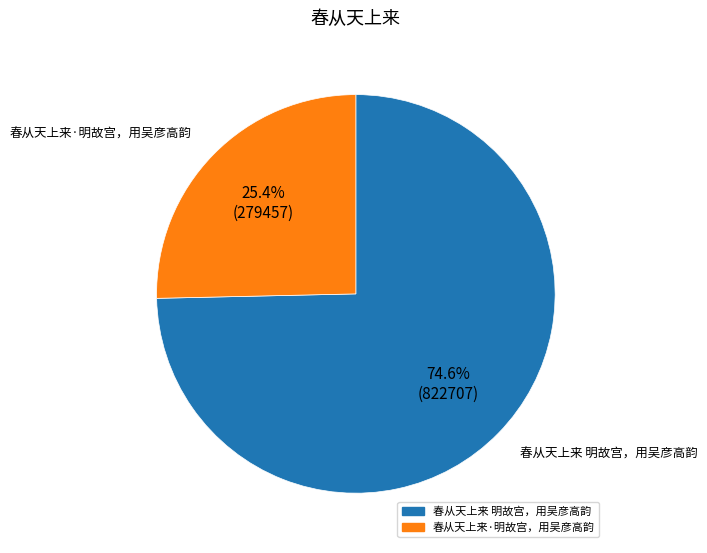

To the nearest percent, what is the difference between the 春从天上来·明故宫，用吴彦高韵 and 春从天上来 明故宫，用吴彦高韵 slice percentages?

49%